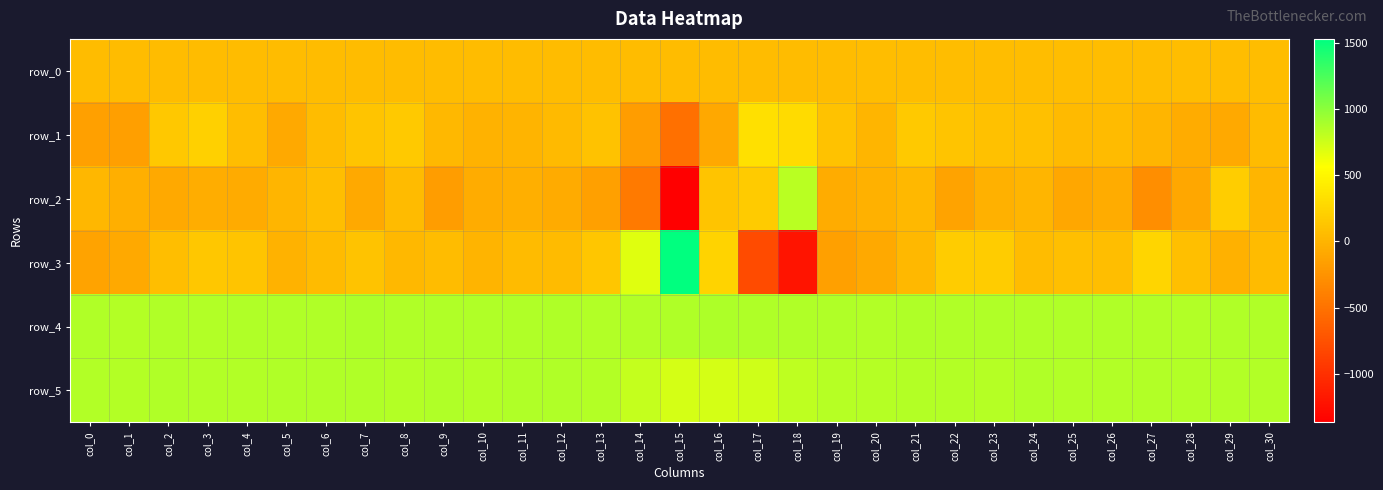

Reading left to right, what are all the values shown in this chart?

row_0: col_0=63.1	col_1=63.1	col_2=63.1	col_3=63.2	col_4=63.3	col_5=63.3	col_6=63.3	col_7=63.4	col_8=63.5	col_9=63.5	col_10=63.5	col_11=63.5	col_12=63.6	col_13=63.6	col_14=63.7	col_15=63.7	col_16=63.8	col_17=63.8	col_18=63.9	col_19=63.9	col_20=64.1	col_21=64.1	col_22=64.1	col_23=64.1	col_24=64.2	col_25=64.2	col_26=64.2	col_27=64.3	col_28=64.4	col_29=64.4	col_30=64.4
row_1: col_0=-153.0	col_1=-158.0	col_2=150.0	col_3=208.0	col_4=68.0	col_5=-81.0	col_6=59.0	col_7=125.0	col_8=156.0	col_9=32.0	col_10=-20.0	col_11=-2.0	col_12=42.0	col_13=108.0	col_14=-173.0	col_15=-517.0	col_16=-89.0	col_17=332.0	col_18=294.0	col_19=104.0	col_20=10.0	col_21=160.0	col_22=121.0	col_23=97.0	col_24=89.0	col_25=43.0	col_26=55.0	col_27=7.0	col_28=-61.0	col_29=-80.0	col_30=55.0
row_2: col_0=22.0	col_1=-33.0	col_2=-87.0	col_3=-52.0	col_4=-69.0	col_5=8.0	col_6=73.0	col_7=-80.0	col_8=48.0	col_9=-168.0	col_10=-59.0	col_11=-38.0	col_12=-68.0	col_13=-155.0	col_14=-434.0	col_15=-1366.0	col_16=125.0	col_17=175.0	col_18=824.0	col_19=-59.0	col_20=-21.0	col_21=27.0	col_22=-126.0	col_23=-21.0	col_24=13.0	col_25=-96.0	col_26=-60.0	col_27=-283.0	col_28=-99.0	col_29=192.0	col_30=13.0
row_3: col_0=-128.0	col_1=-80.0	col_2=78.0	col_3=143.0	col_4=126.0	col_5=-16.0	col_6=54.0	col_7=111.0	col_8=27.0	col_9=62.0	col_10=0.0	col_11=53.0	col_12=56.0	col_13=136.0	col_14=681.0	col_15=1528.0	col_16=229.0	col_17=-794.0	col_18=-1204.0	col_19=-147.0	col_20=-86.0	col_21=27.0	col_22=182.0	col_23=182.0	col_24=61.0	col_25=86.0	col_26=78.0	col_27=248.0	col_28=83.0	col_29=-25.0	col_30=54.0
row_4: col_0=858.0	col_1=849.0	col_2=859.0	col_3=851.0	col_4=857.0	col_5=858.0	col_6=856.0	col_7=867.0	col_8=856.0	col_9=857.0	col_10=858.0	col_11=856.0	col_12=862.0	col_13=855.0	col_14=854.0	col_15=863.0	col_16=867.0	col_17=863.0	col_18=858.0	col_19=857.0	col_20=854.0	col_21=865.0	col_22=858.0	col_23=858.0	col_24=857.0	col_25=858.0	col_26=861.0	col_27=855.0	col_28=851.0	col_29=858.0	col_30=856.0
row_5: col_0=855.0	col_1=846.0	col_2=857.0	col_3=850.0	col_4=854.0	col_5=859.0	col_6=856.0	col_7=860.0	col_8=848.0	col_9=856.0	col_10=849.0	col_11=856.0	col_12=857.0	col_13=848.0	col_14=783.0	col_15=724.0	col_16=721.0	col_17=747.0	col_18=808.0	col_19=833.0	col_20=840.0	col_21=849.0	col_22=846.0	col_23=842.0	col_24=856.0	col_25=853.0	col_26=851.0	col_27=851.0	col_28=854.0	col_29=850.0	col_30=853.0